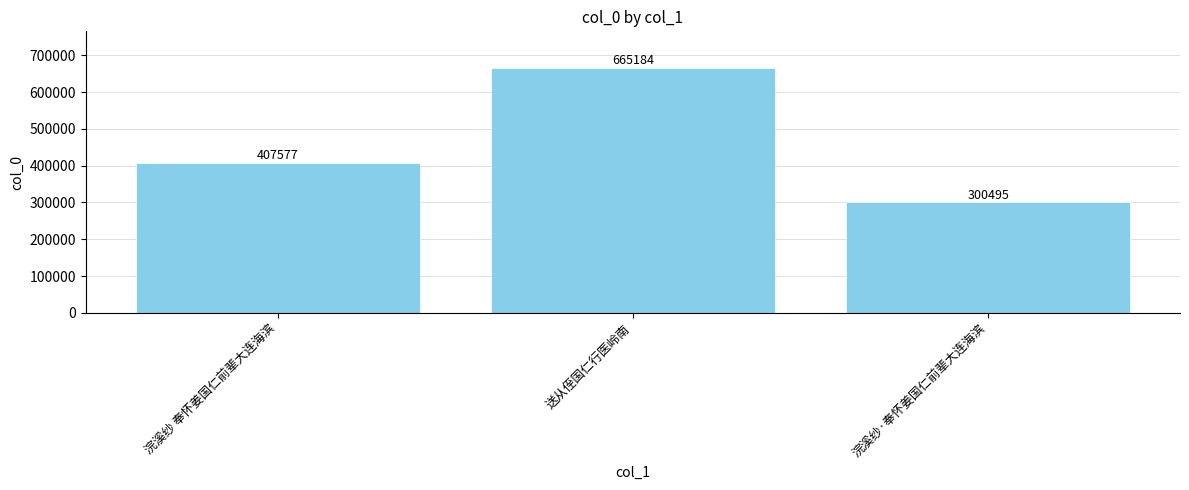

What is the smallest value displayed?

300495